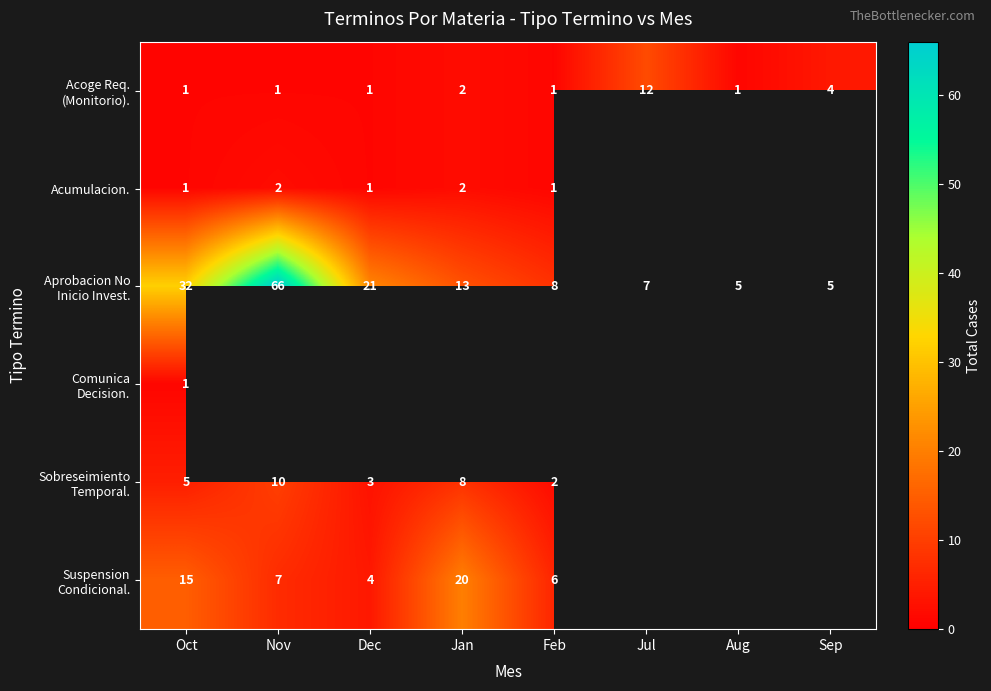

The Acumulacion. series shows 2 at Jan. True or false?

True